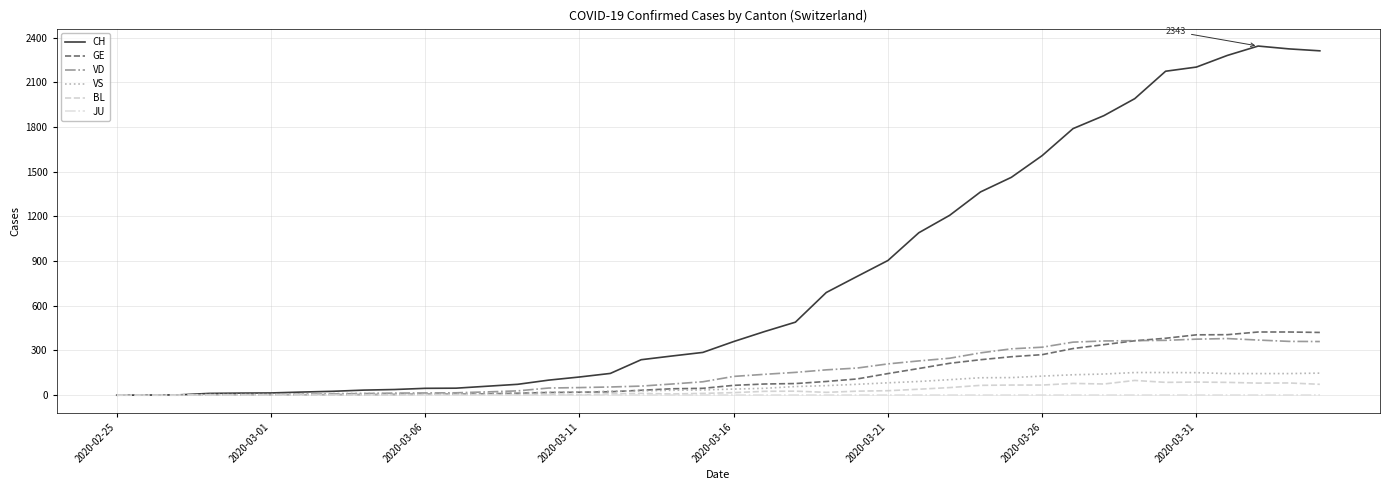

Which series has the largest range (max minus min)?

CH